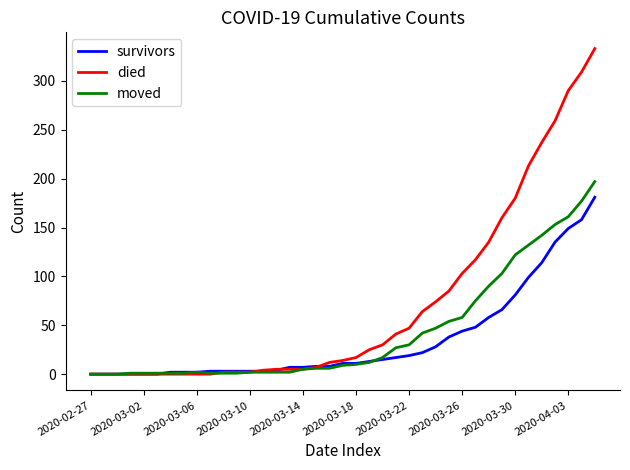

Which series has the largest range (max minus min)?

died